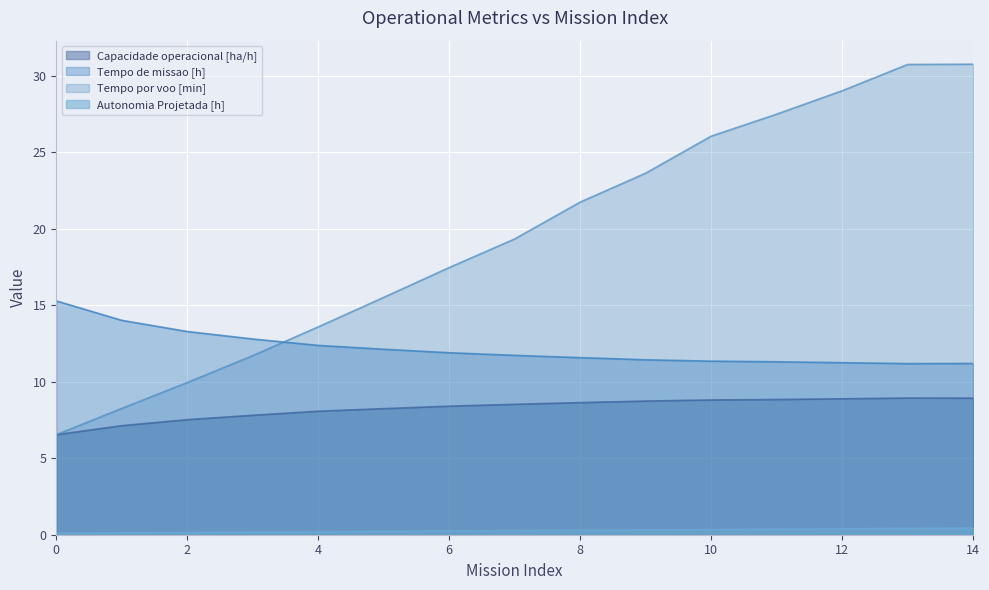

Is it true that Tempo de missao [h] equals 16.5 at 9?

False